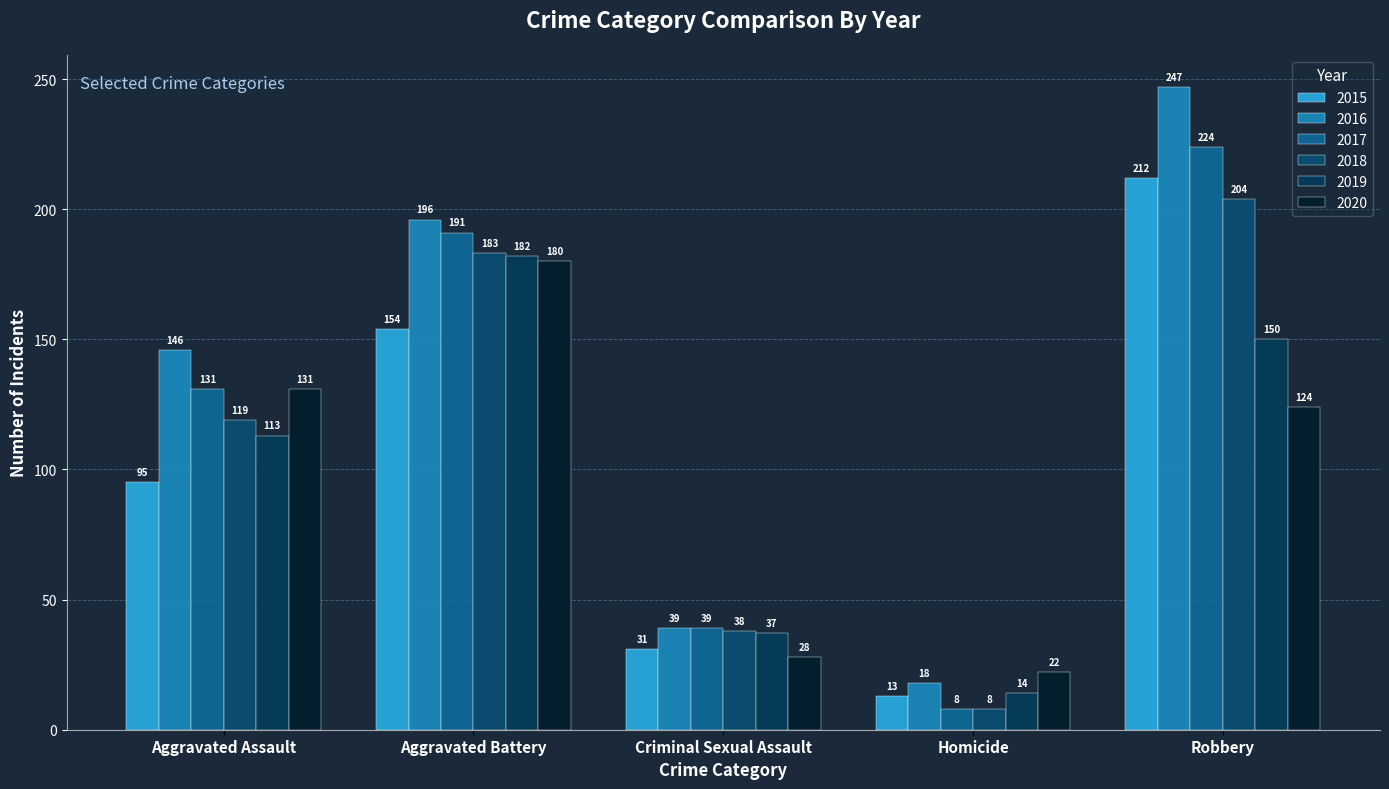

Reading left to right, extract all data points from this chart.

2015: 95	154	31	13	212
2016: 146	196	39	18	247
2017: 131	191	39	8	224
2018: 119	183	38	8	204
2019: 113	182	37	14	150
2020: 131	180	28	22	124